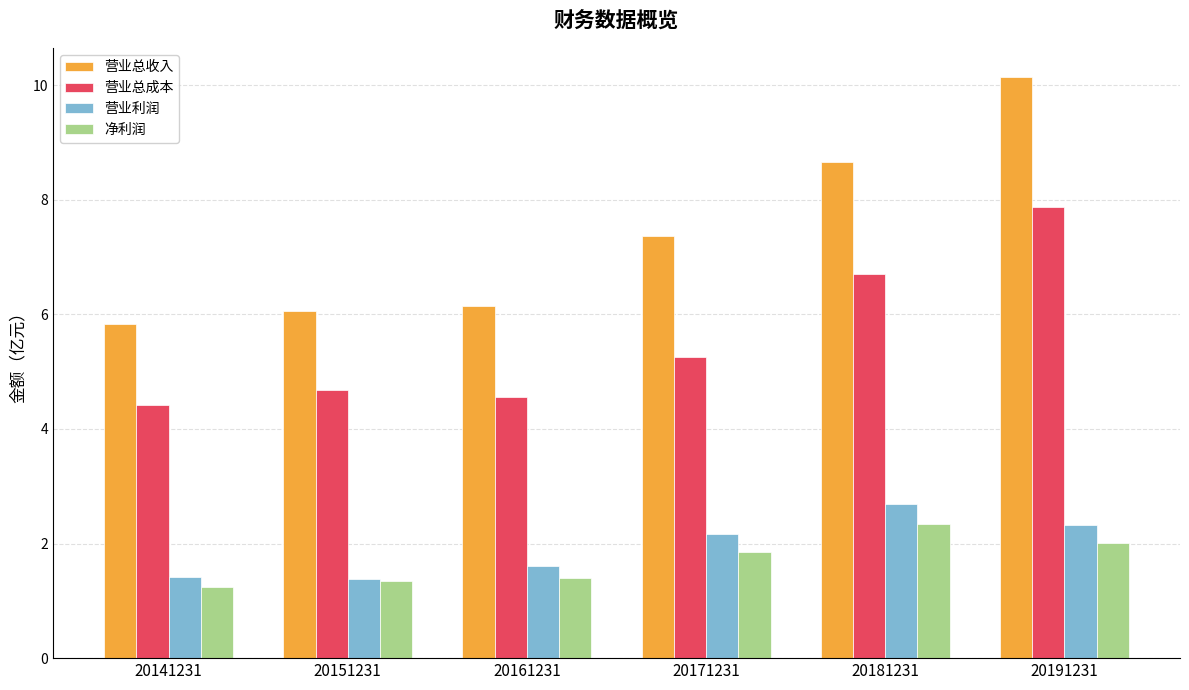

Where does the 营业利润 series first go above 2?

20171231